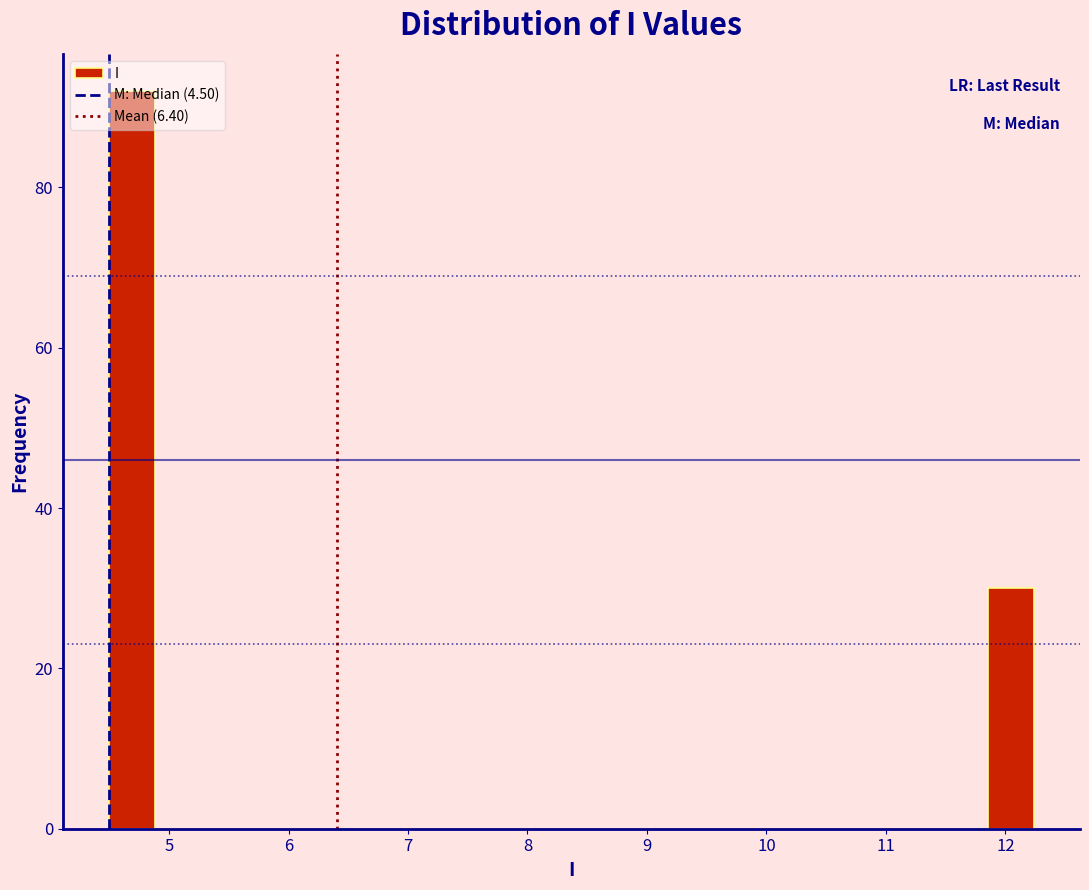

Read against the x-axis, roughly where is the centre of the tallest bar?

4.7